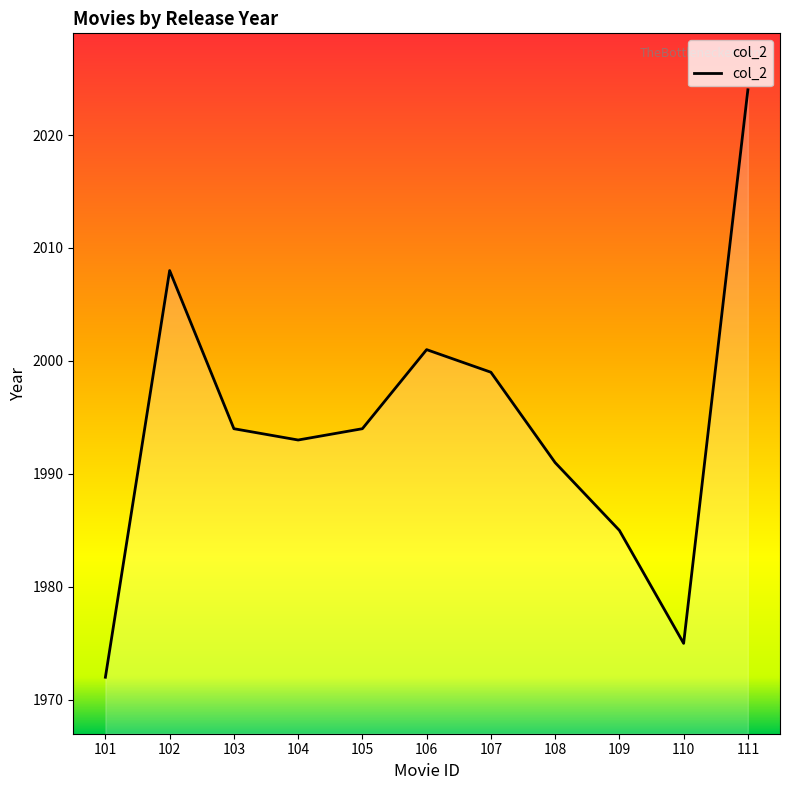

Count the number of data series in this chart.

1